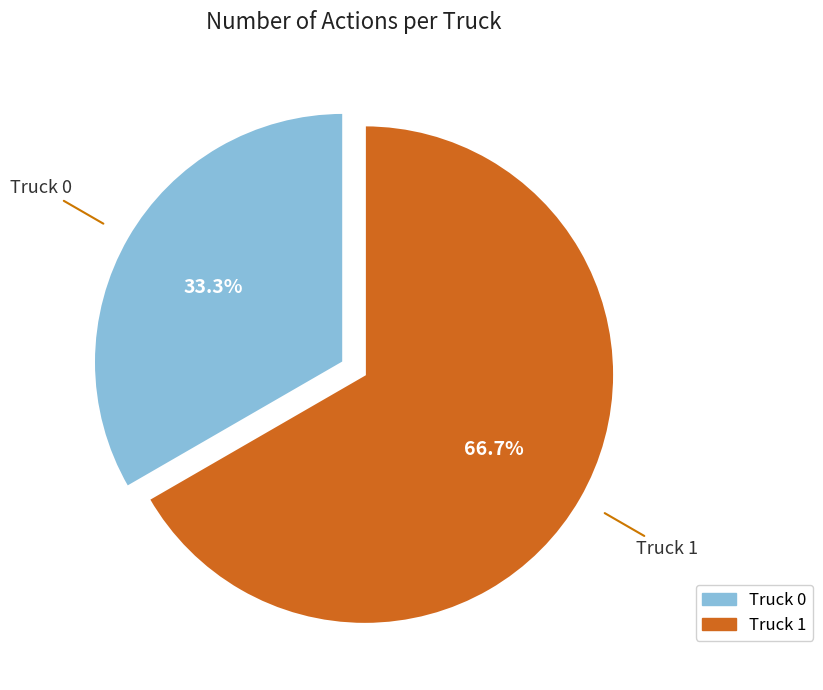

What percentage is the Truck 0 slice, to the nearest percent?

33%